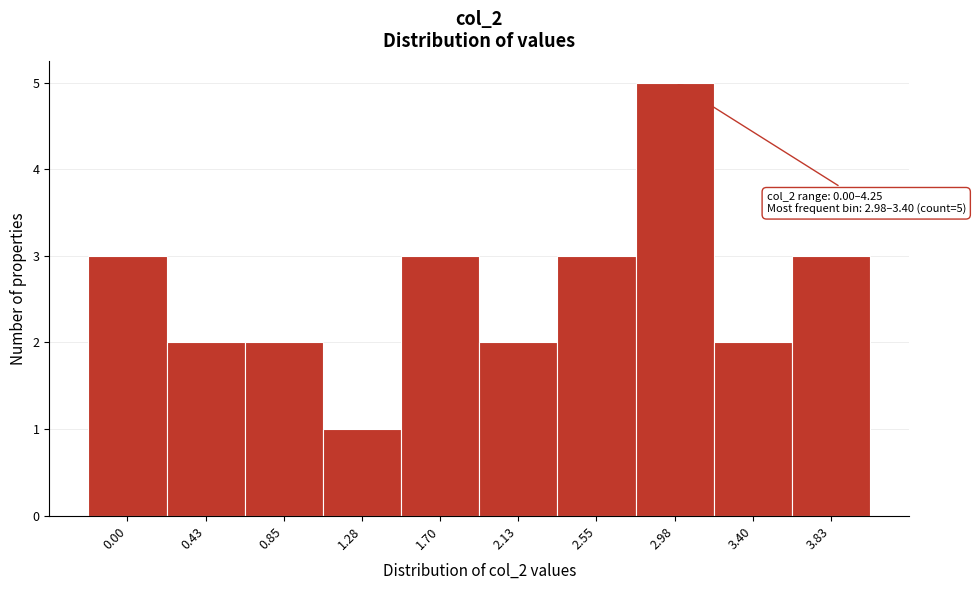

Reading left to right, extract all data points from this chart.

3	2	2	1	3	2	3	5	2	3